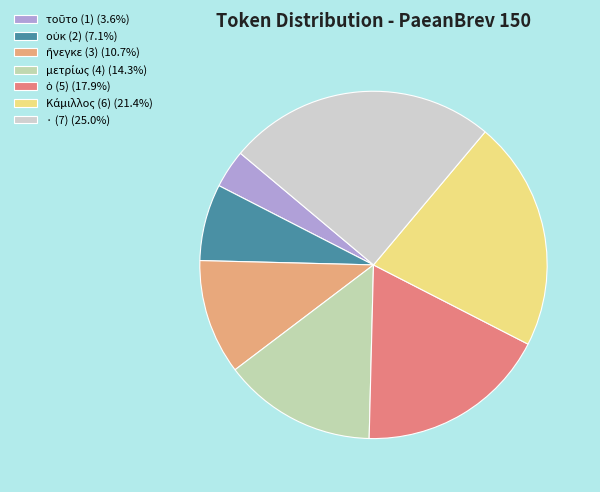

Is it true that · (7) is 25% of the pie?

True